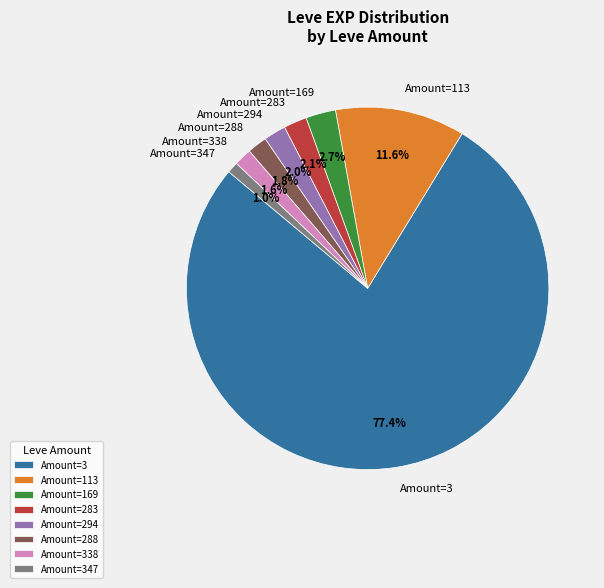

Is the sum of Amount=347 and Amount=288 greater than half?

No